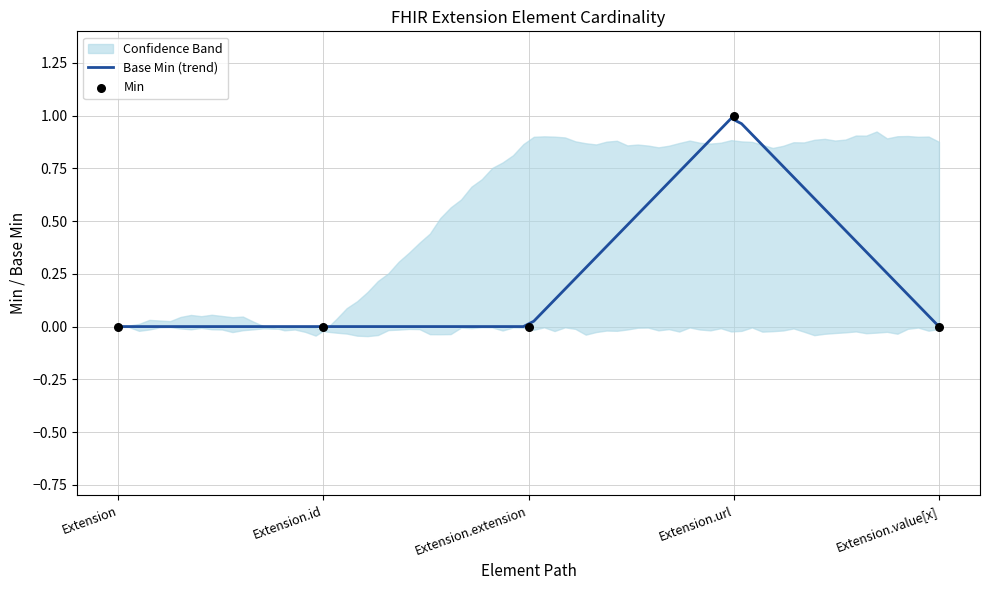

What is the change in value from Extension.id to Extension.url?

+1